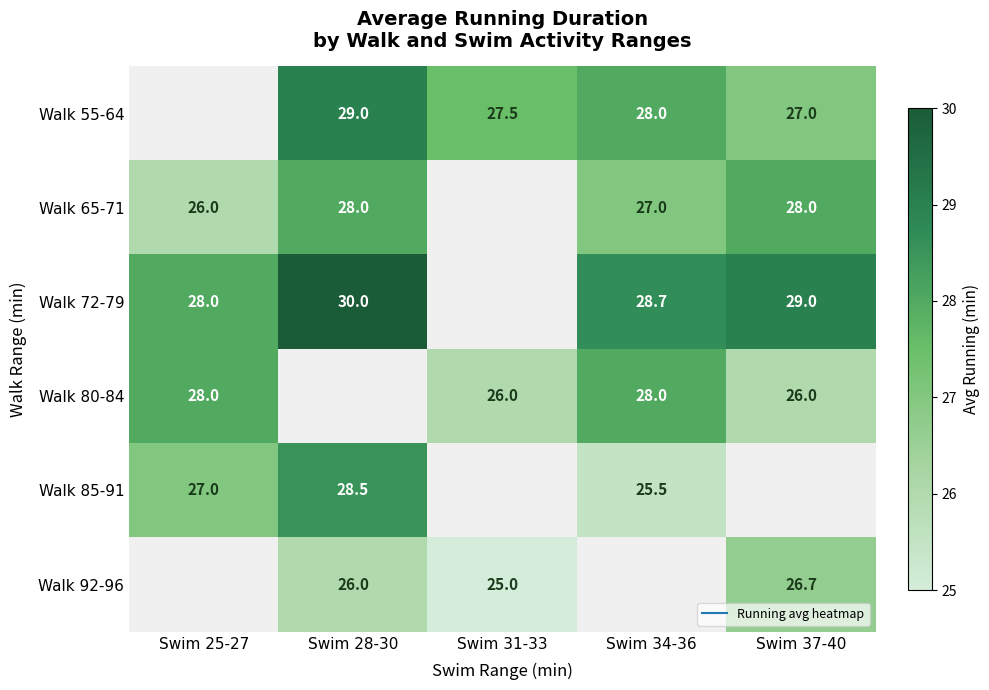

Which series has the widest spread of values?

Walk 85-91